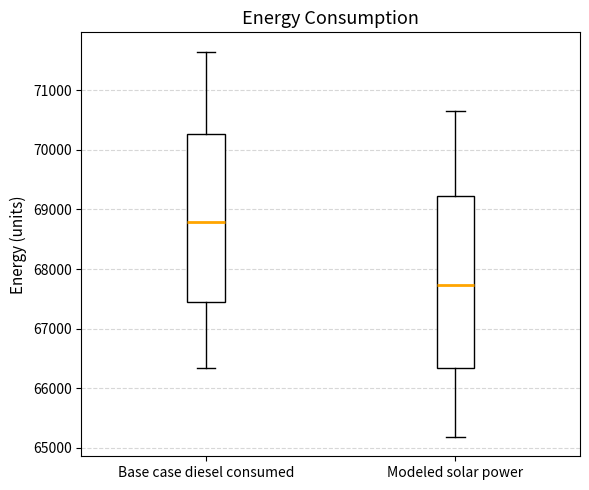

Which box has the lowest median line?

Modeled solar power